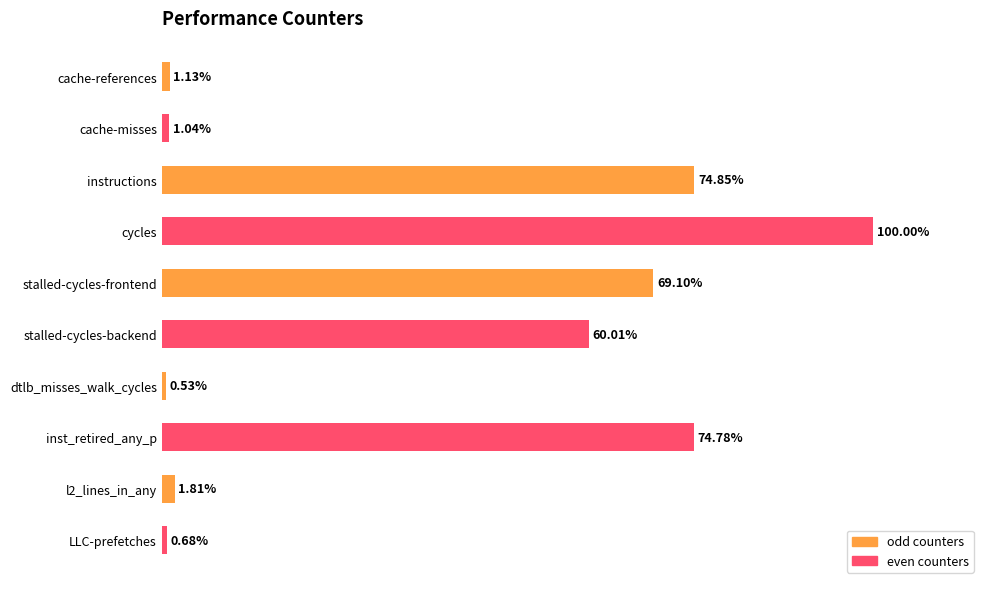

Does the chart contain any negative values?

No